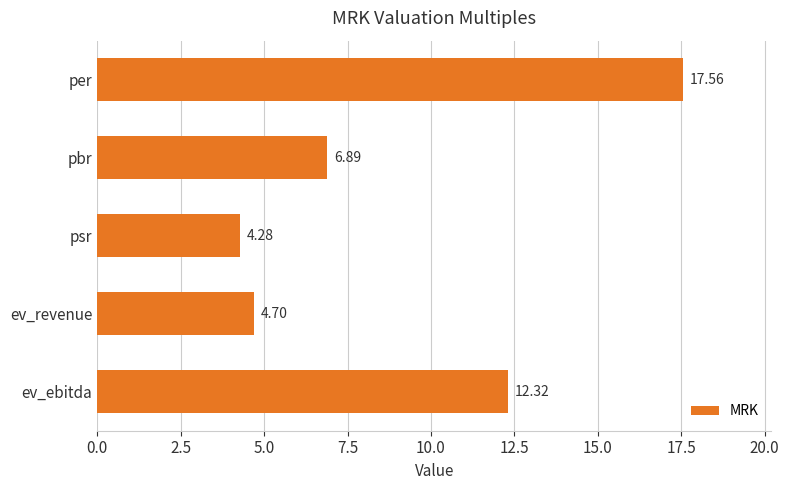

What is the average value?

9.2